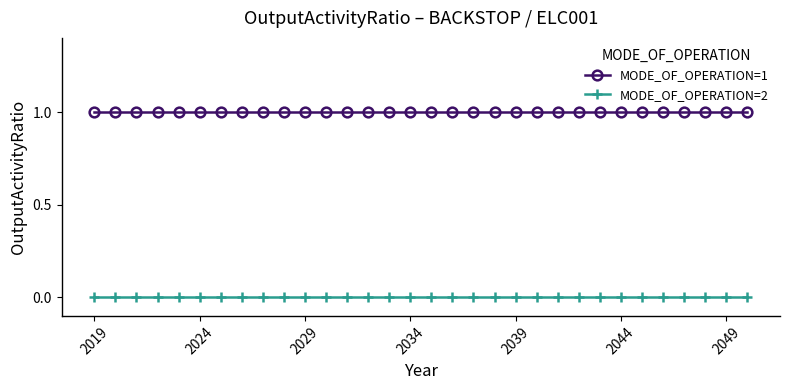

What are all the series names shown in the legend?

MODE_OF_OPERATION=1, MODE_OF_OPERATION=2